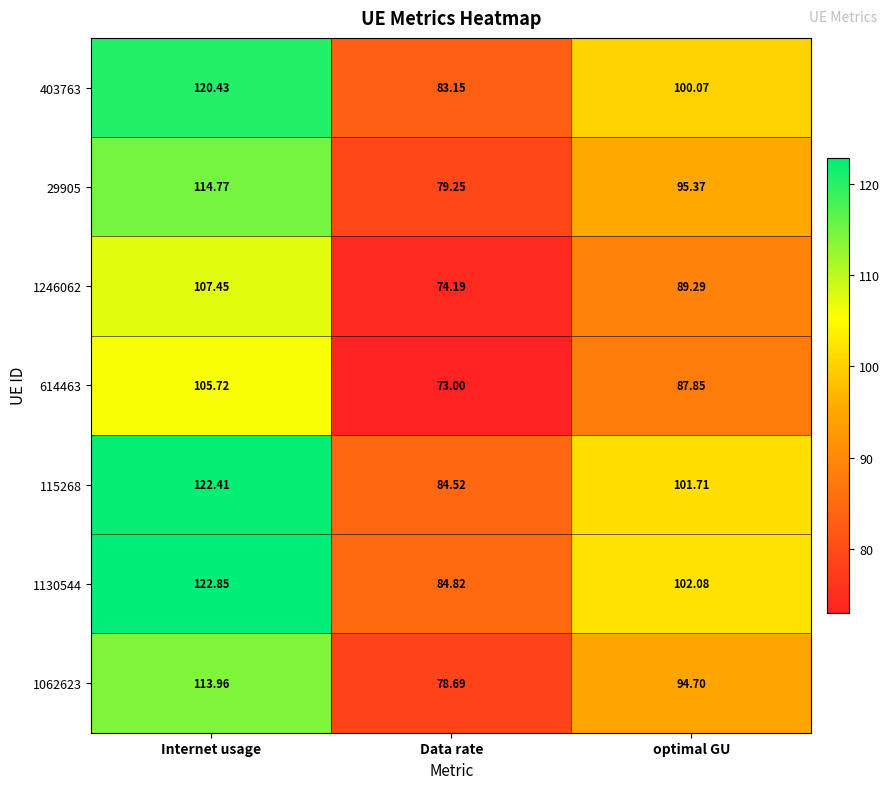

Which series has the largest total across all categories?

1130544